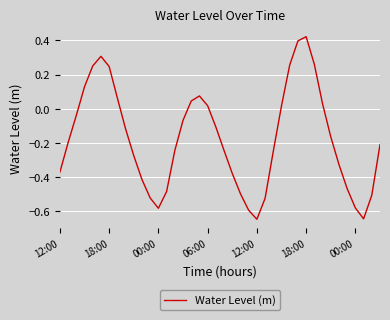

How many interior local peaks (higher than both neighbors) does the data have?

3